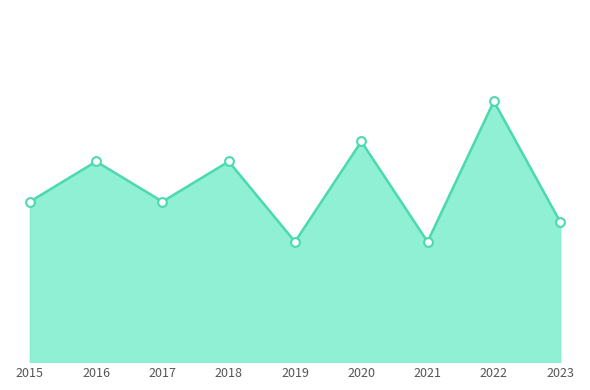

Approximately how many times larger is the value at 2023 compared to 2021?

1.2